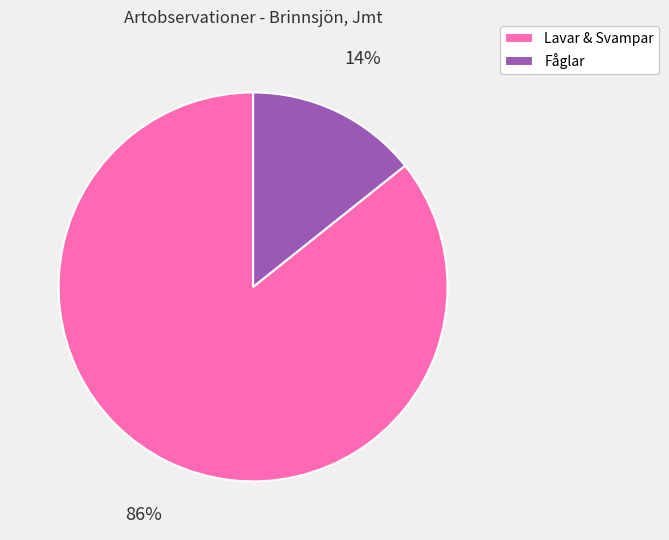

Is there any slice that represents more than half of the pie?

Yes